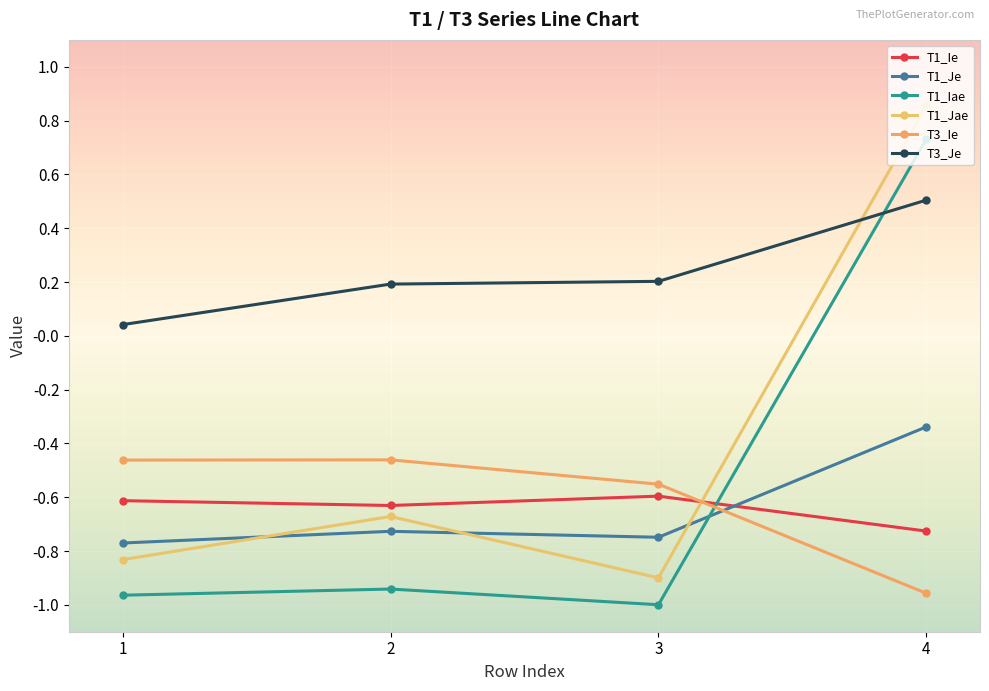

How many series are shown in this chart?

6